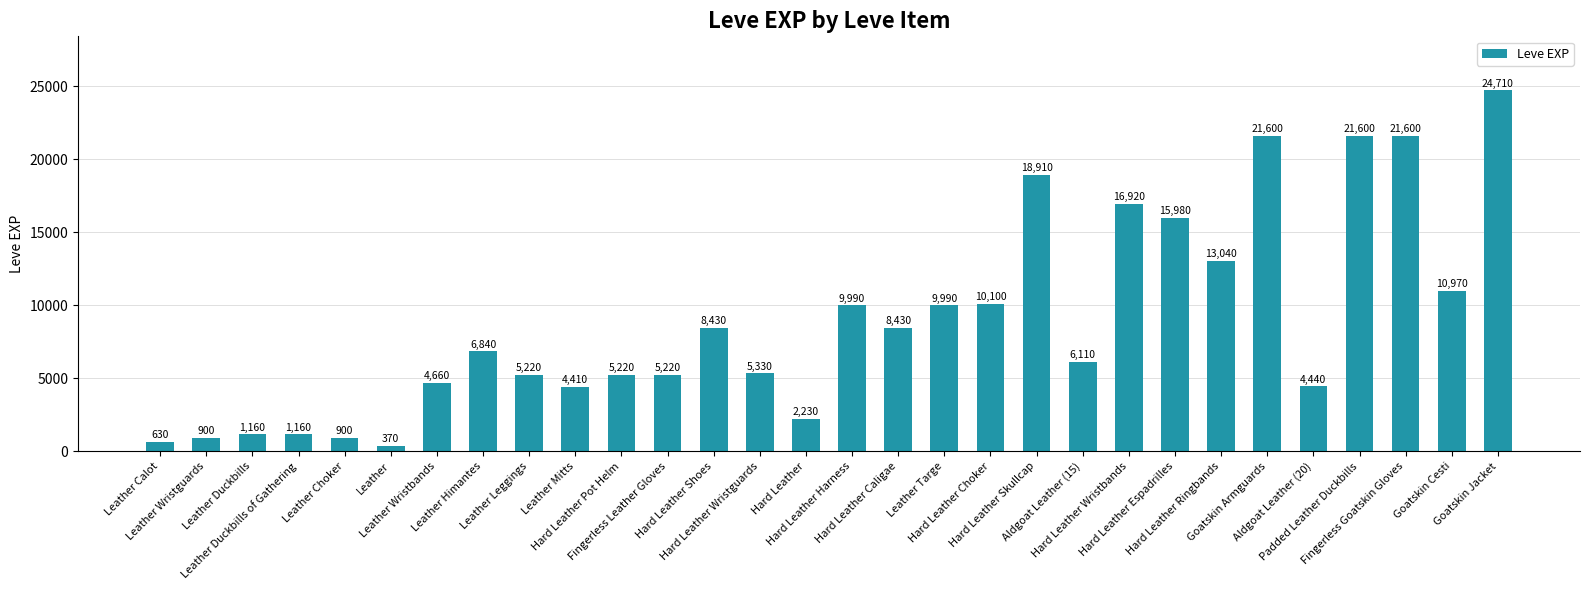

What is the approximate value at Leather?

370